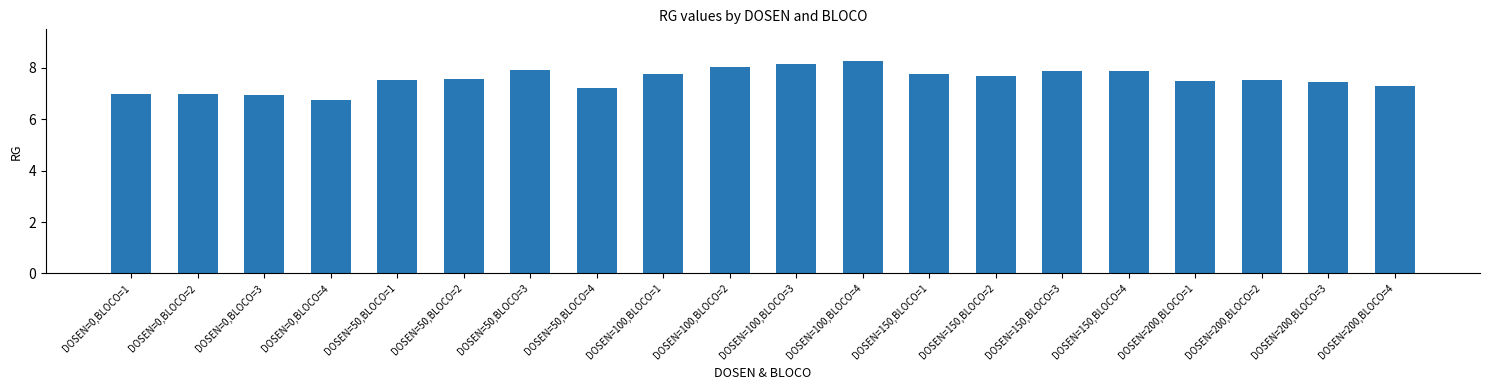

The chart shows a value of 13.1 at DOSEN=100,BLOCO=1. True or false?

False